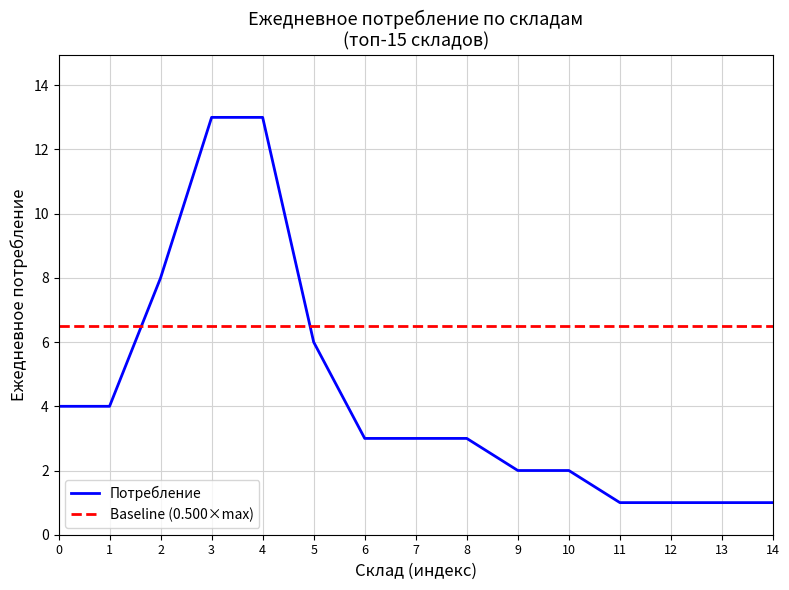

Is the value of Потребление at 4 greater than the value of Baseline (0.500×max) at 3?

Yes